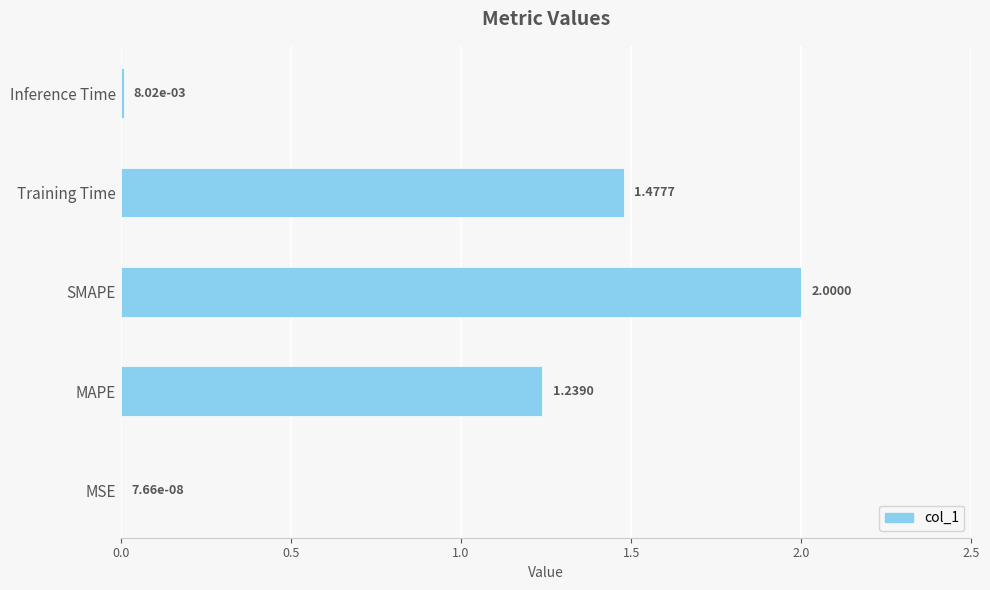

What is the sum of the values at MAPE and SMAPE?

3.2